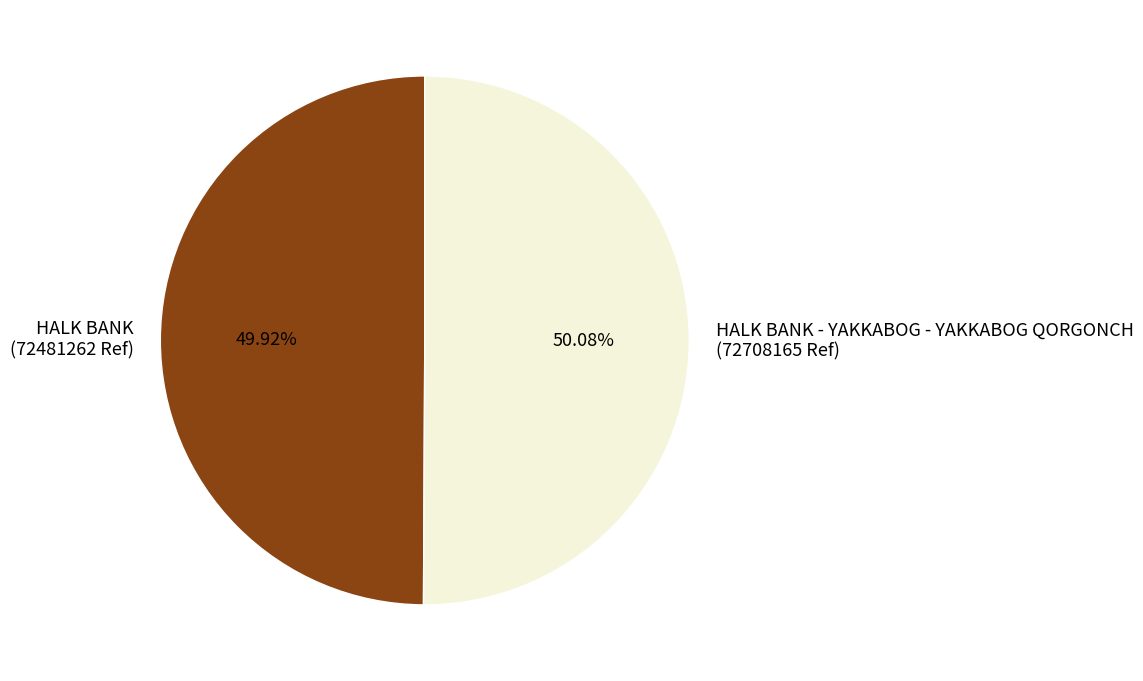

Combined, do HALK BANK (72481262 Ref) and HALK BANK - YAKKABOG - YAKKABOG QORGONCH (72708165 Ref) account for over 50%?

Yes